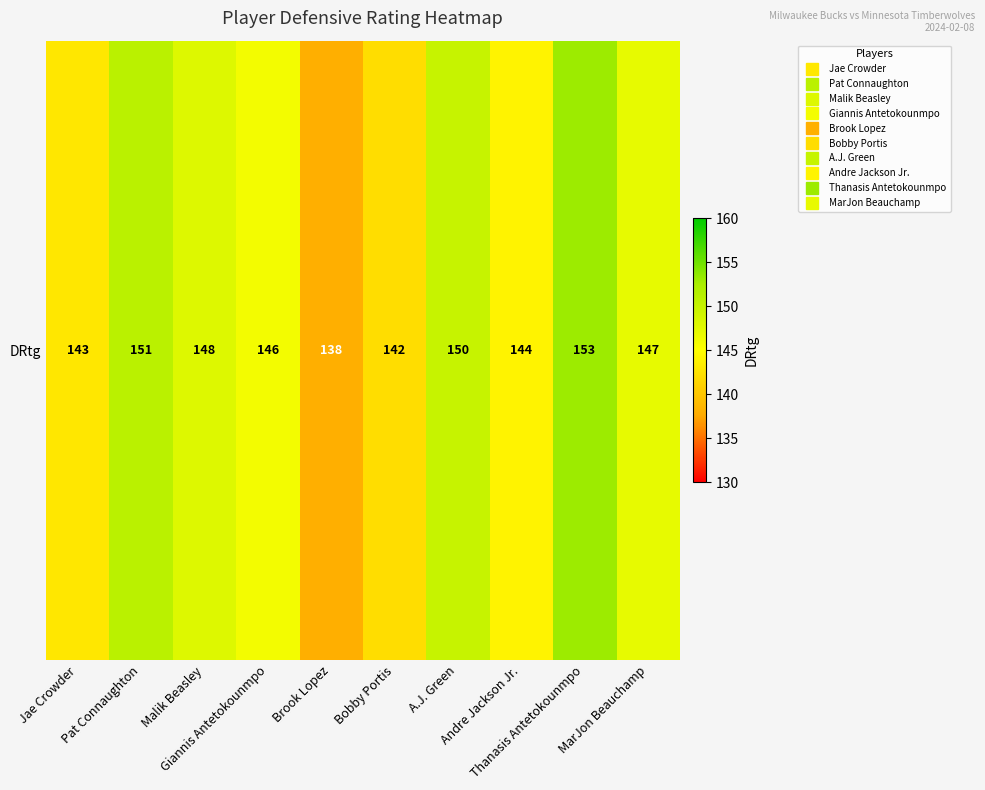

What is the smallest value displayed?

138